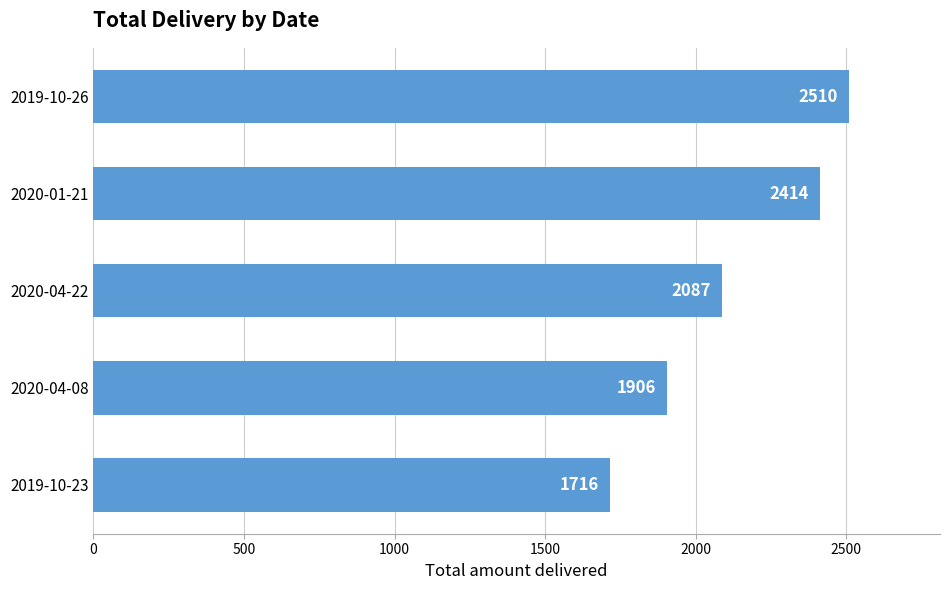

True or false: the data shows 1715.5 at 2019-10-23.

True